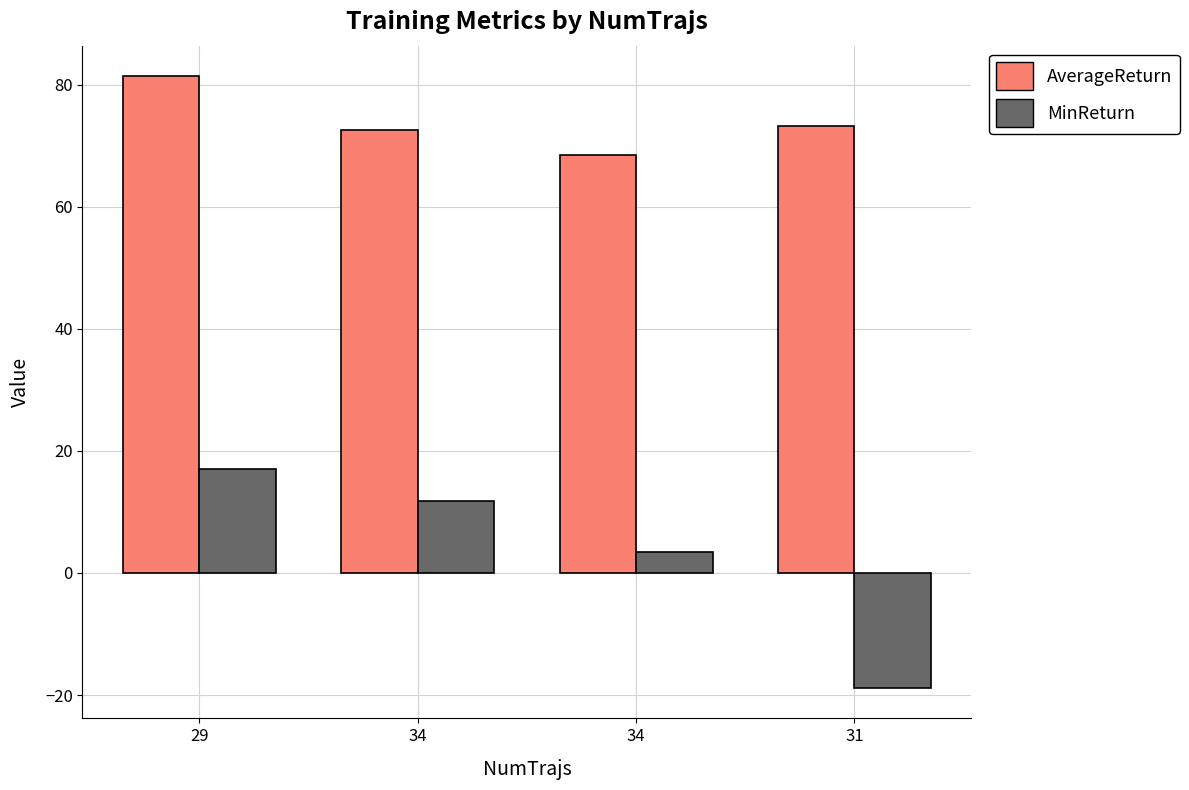

How many values in the MinReturn series are below 11?

2